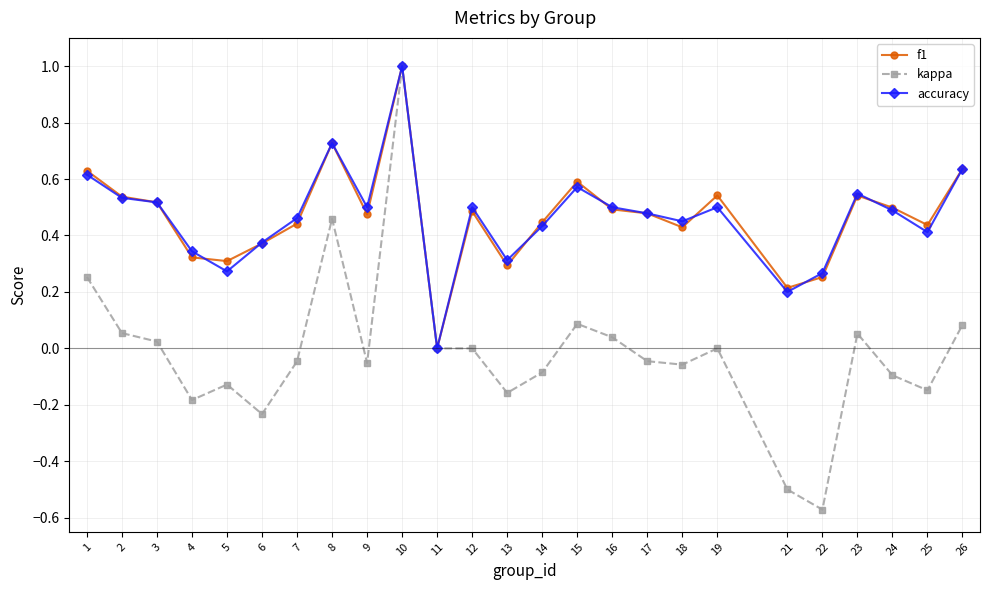

What are all the series names shown in the legend?

f1, kappa, accuracy